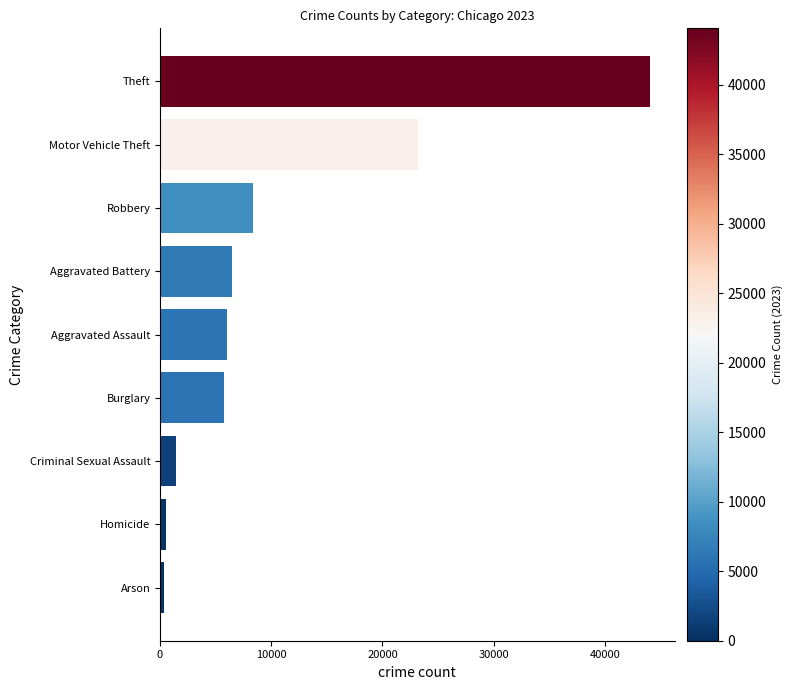

What is the greatest value displayed?

44059